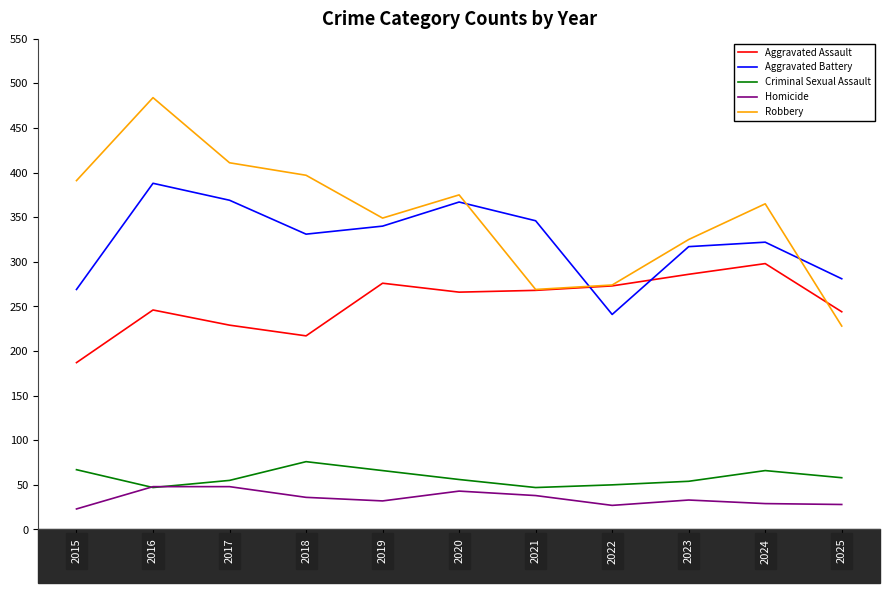

At which category does Aggravated Battery reach its first local peak?

2016